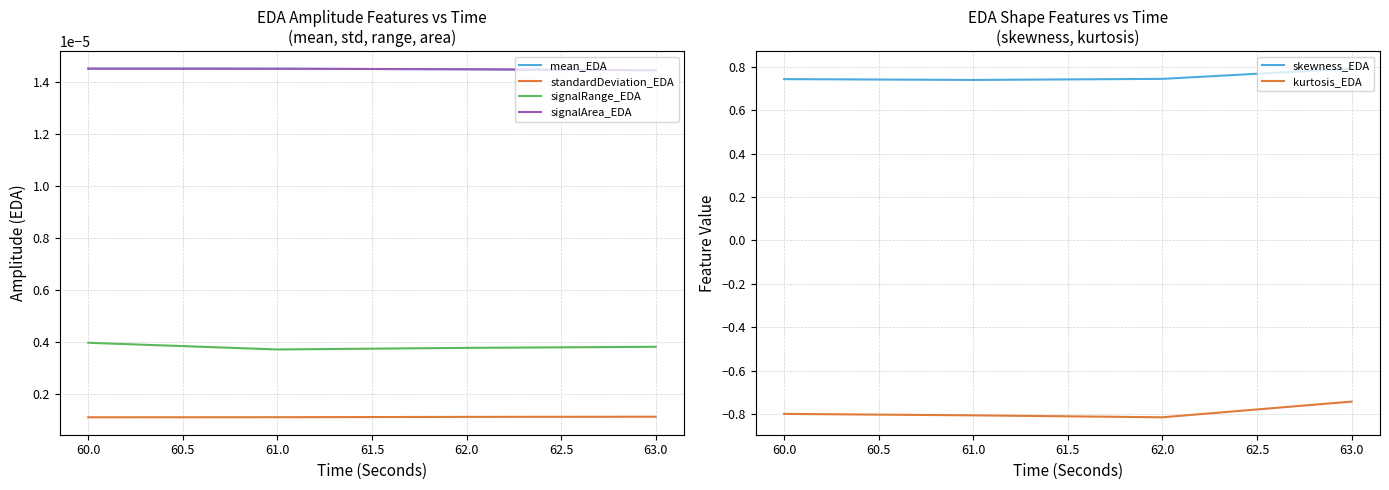

At how many categories does at least one series exceed 0?

4